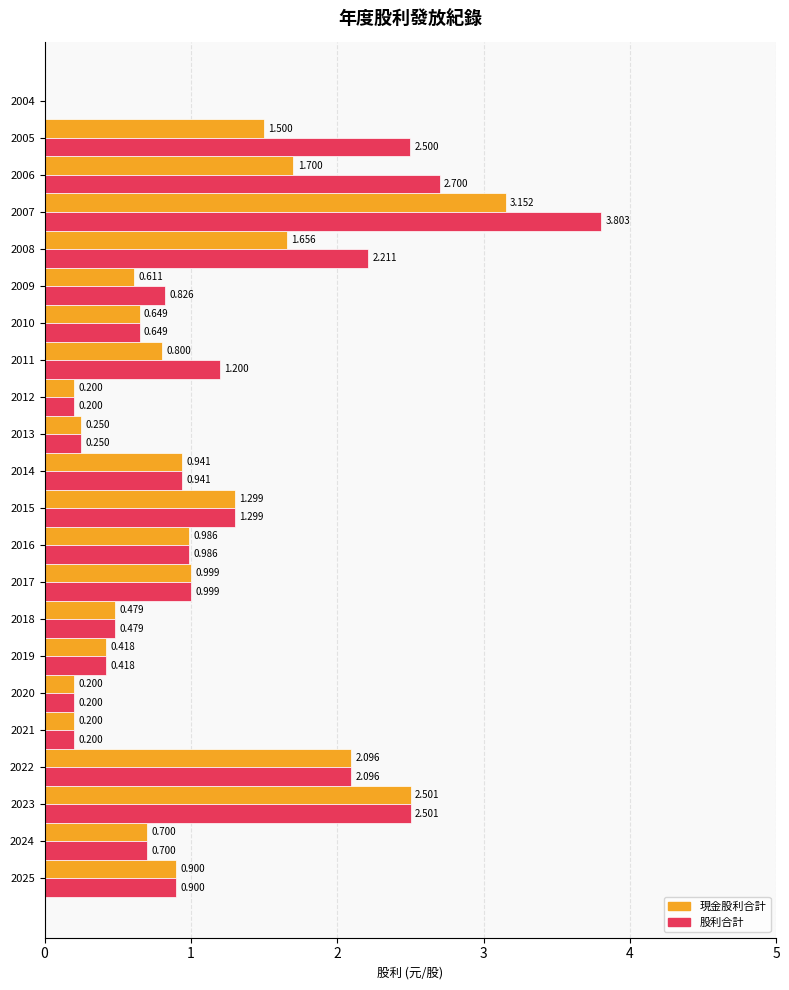

At which category is the sum across all series the highest?

2007